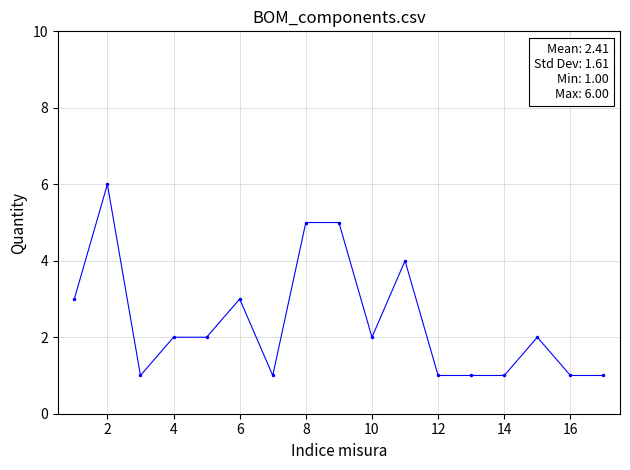

Is this an area chart (filled region under the line)?

No